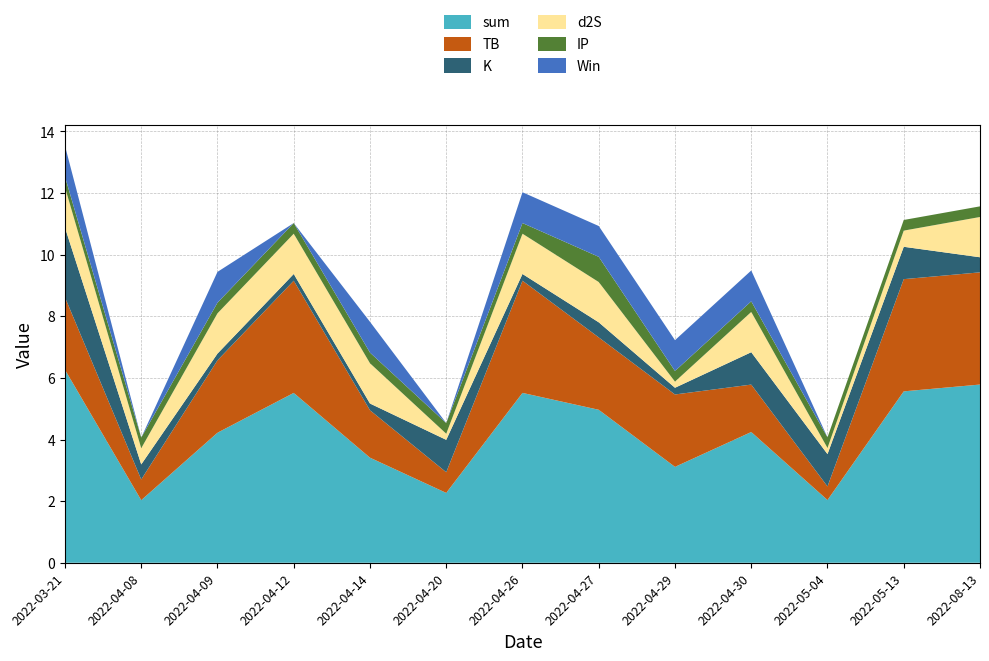

Reading left to right, transcribe all the data shown in this chart.

sum: 6.3	2.0	4.2	5.5	3.4	2.3	5.5	5.0	3.1	4.2	2.0	5.6	5.8
TB: 2.3	0.7	2.3	3.6	1.5	0.7	3.6	2.3	2.3	1.5	0.4	3.6	3.6
K: 2.3	0.5	0.2	0.2	0.2	1.1	0.2	0.5	0.2	1.1	1.1	1.1	0.5
d2S: 1.3	0.5	1.3	1.3	1.3	0.2	1.3	1.3	0.2	1.3	0.2	0.5	1.3
IP: 0.3	0.3	0.3	0.3	0.3	0.3	0.3	0.8	0.3	0.3	0.3	0.3	0.3
Win: 1.0	0.0	1.0	0.0	1.0	0.0	1.0	1.0	1.0	1.0	0.0	0.0	0.0